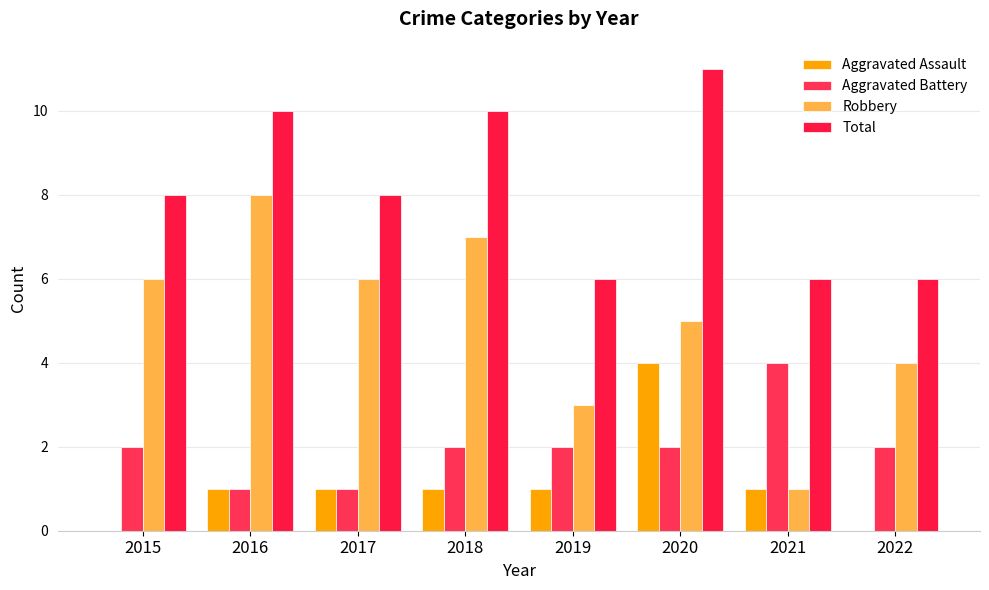

Count the Robbery values in the range 4 to 7.

5